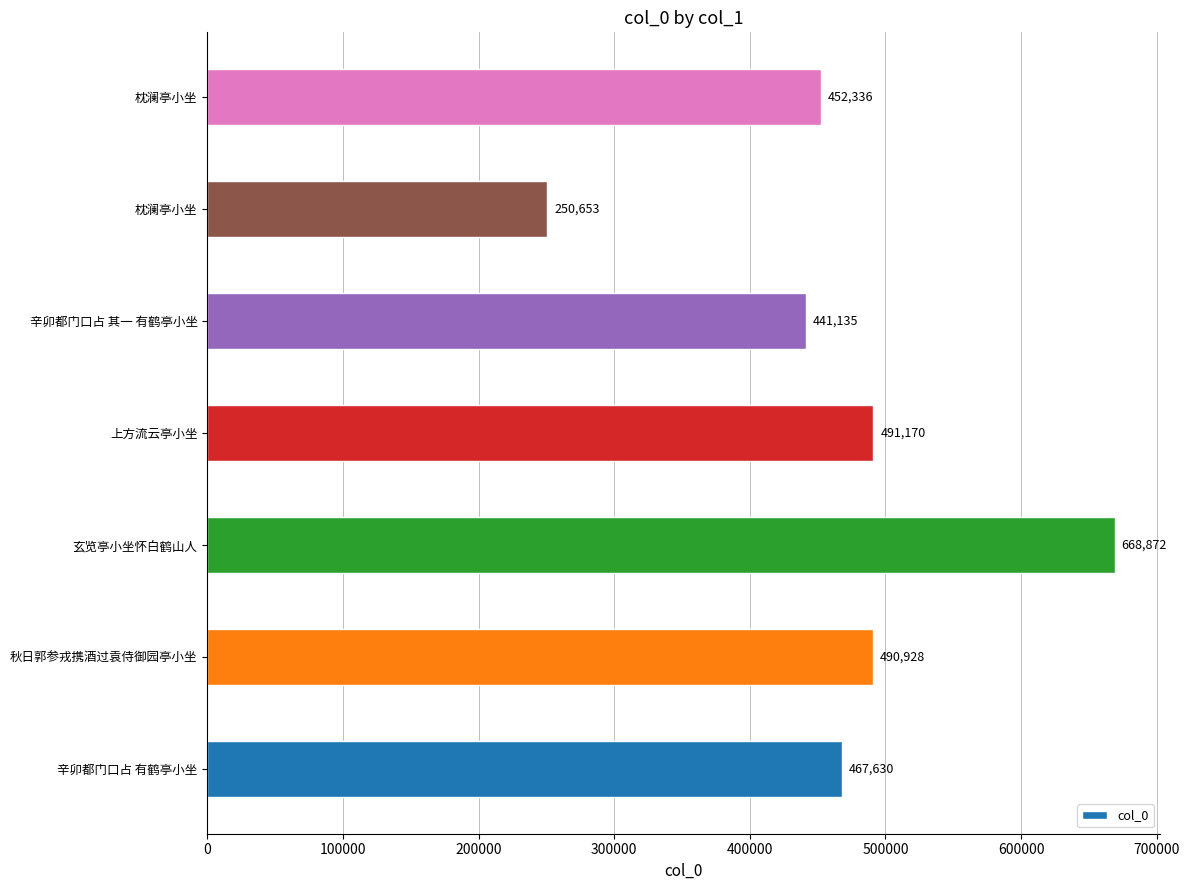

What is the maximum value shown in the chart?

668872